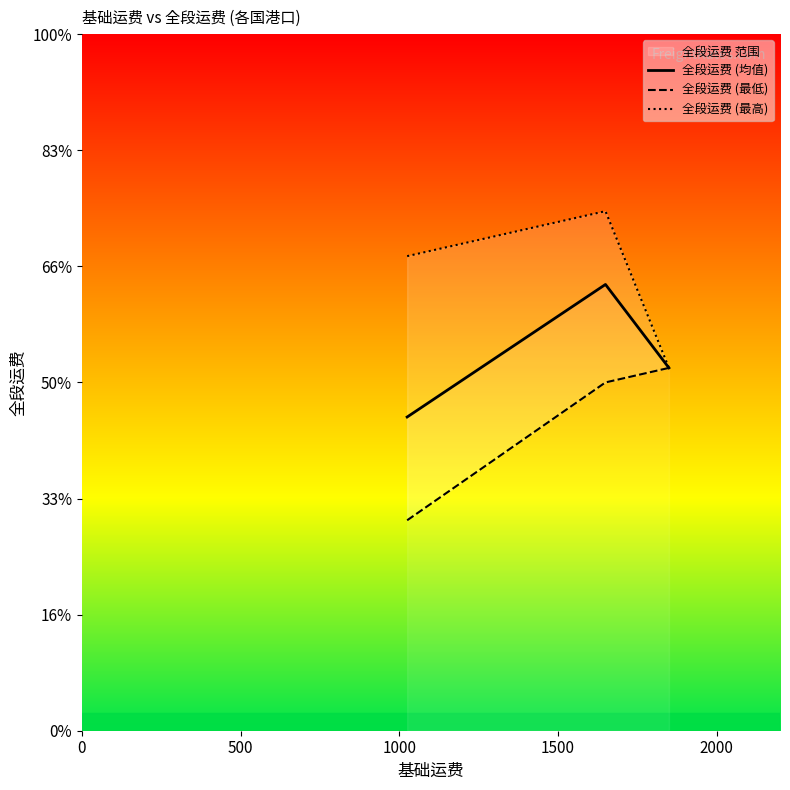

How many lines are shown in the chart?

3